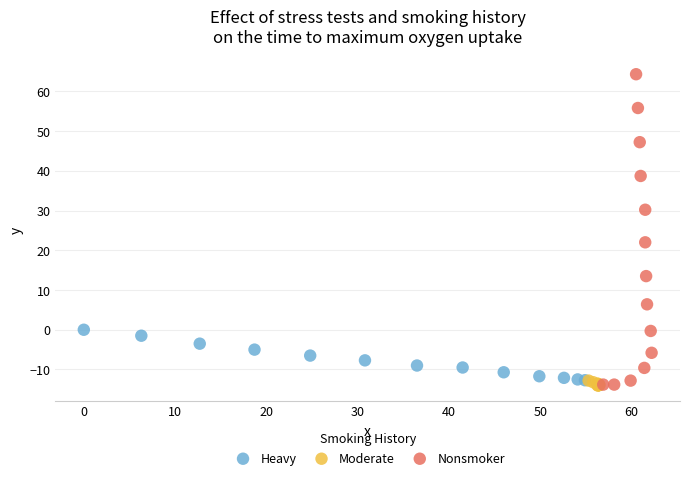

Which series has the widest spread of Y values?

Nonsmoker